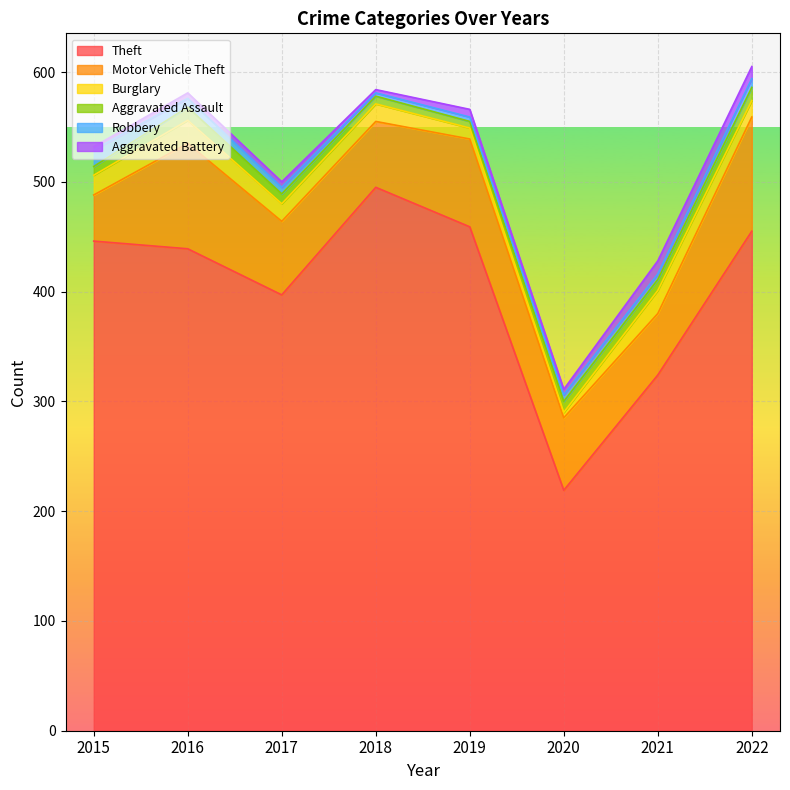

What is the difference between the maximum and minimum values in the Motor Vehicle Theft series?

62